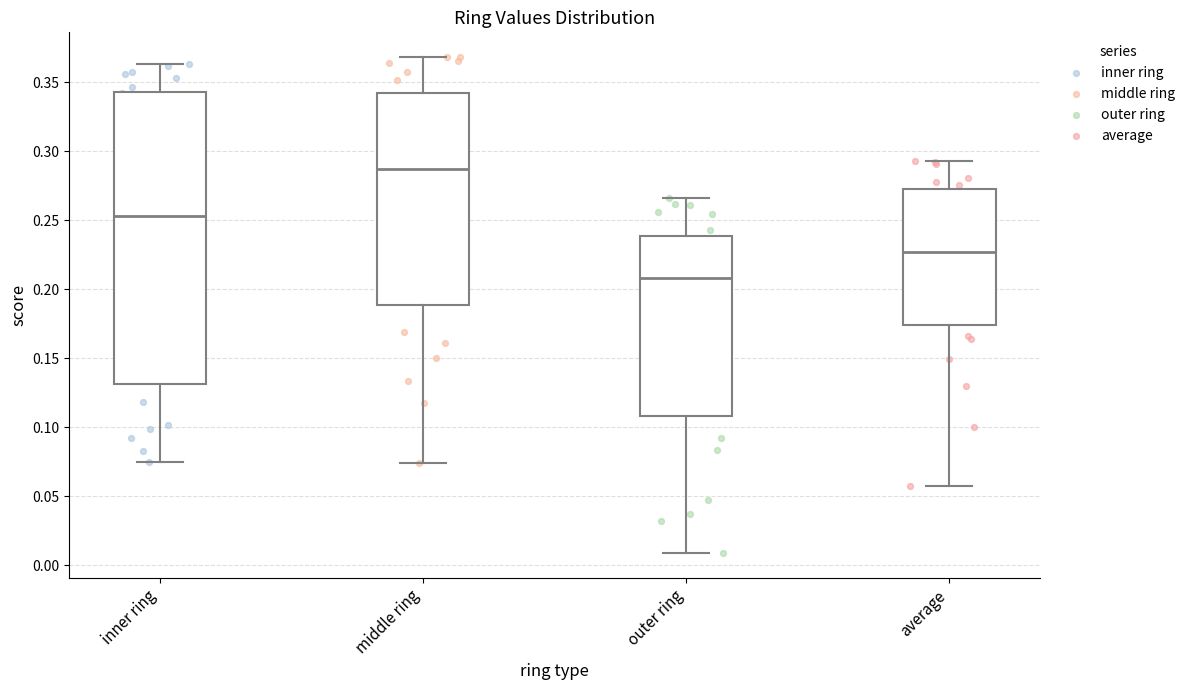

Reading left to right, transcribe this box plot: for each box, give where its median line is, the range the box spans, and where its two whiskers end, as read against the y-axis. The values are not printed on the chart, so give them approximately, as read against the axis.

inner ring: median 0.255, box 0.130 to 0.345, whiskers 0.075 to 0.365
middle ring: median 0.285, box 0.190 to 0.340, whiskers 0.075 to 0.370
outer ring: median 0.210, box 0.110 to 0.240, whiskers 0.010 to 0.265
average: median 0.225, box 0.175 to 0.275, whiskers 0.060 to 0.295